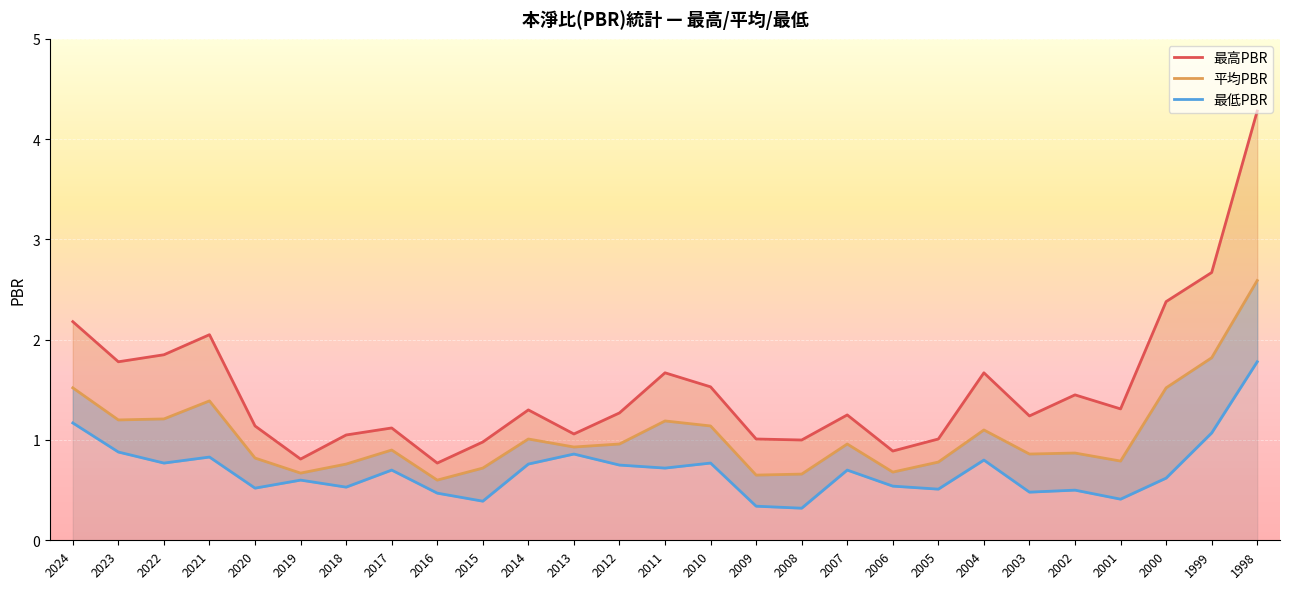

Which series changed the most between 2018 and 2015?

最低PBR